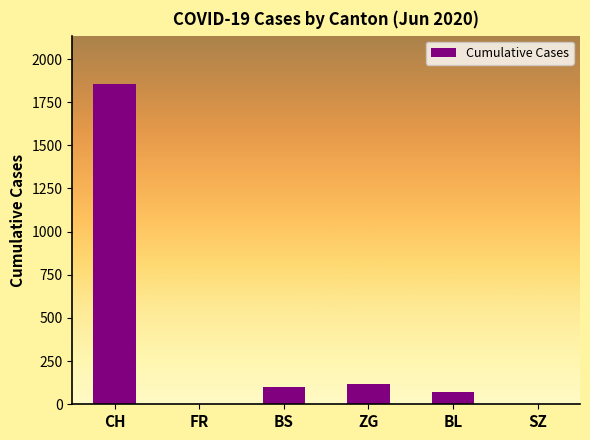

True or false: the data shows 70 at BL.

True